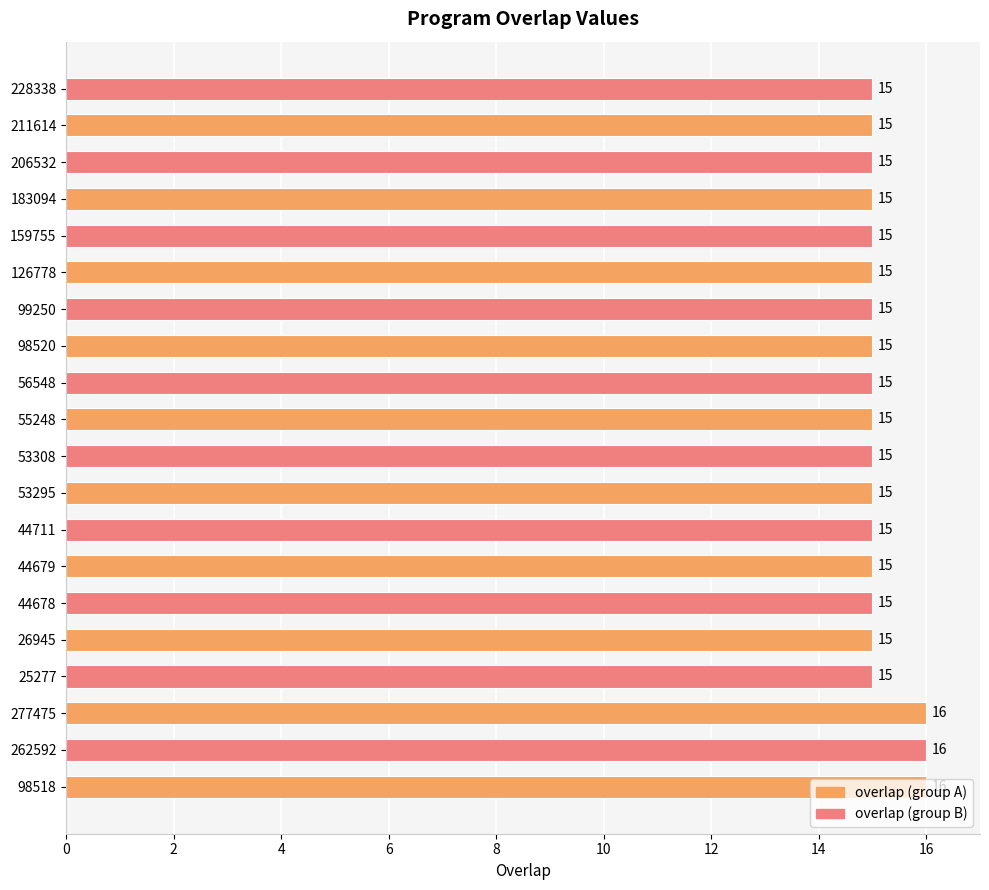

True or false: the data shows 26 at 228338.

False